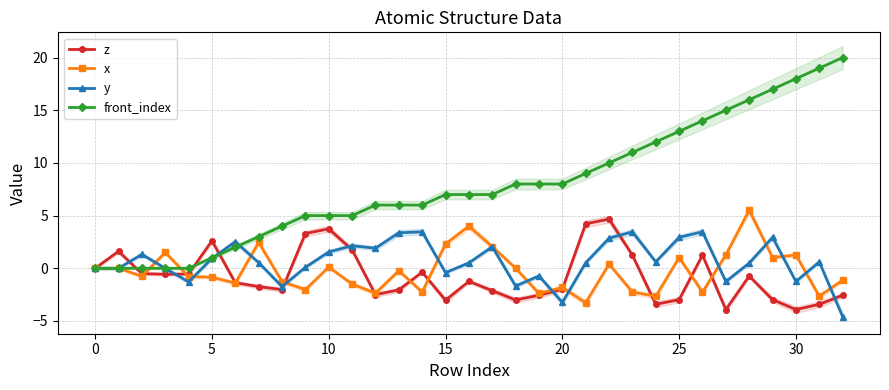

True or false: z has a value of 2.6 at 5.

True